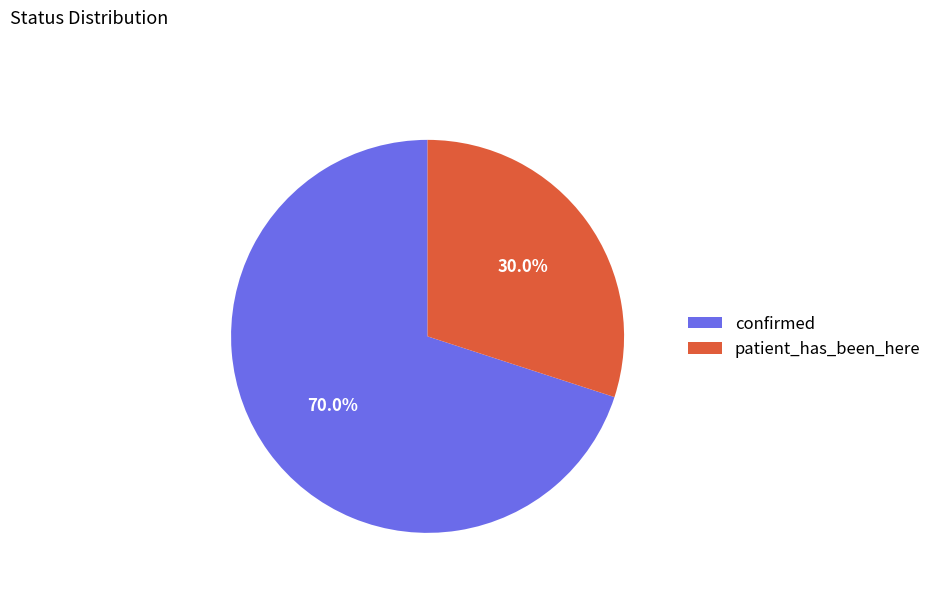

What is the smallest slice in the pie chart?

patient_has_been_here